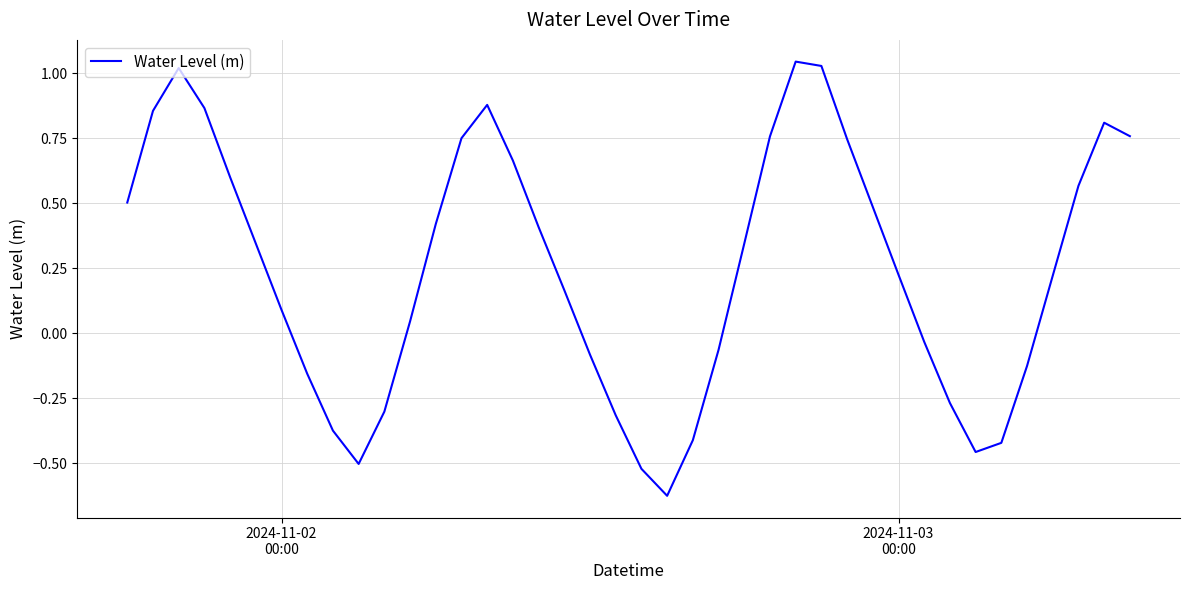

What is the difference between the maximum and minimum values?

1.7